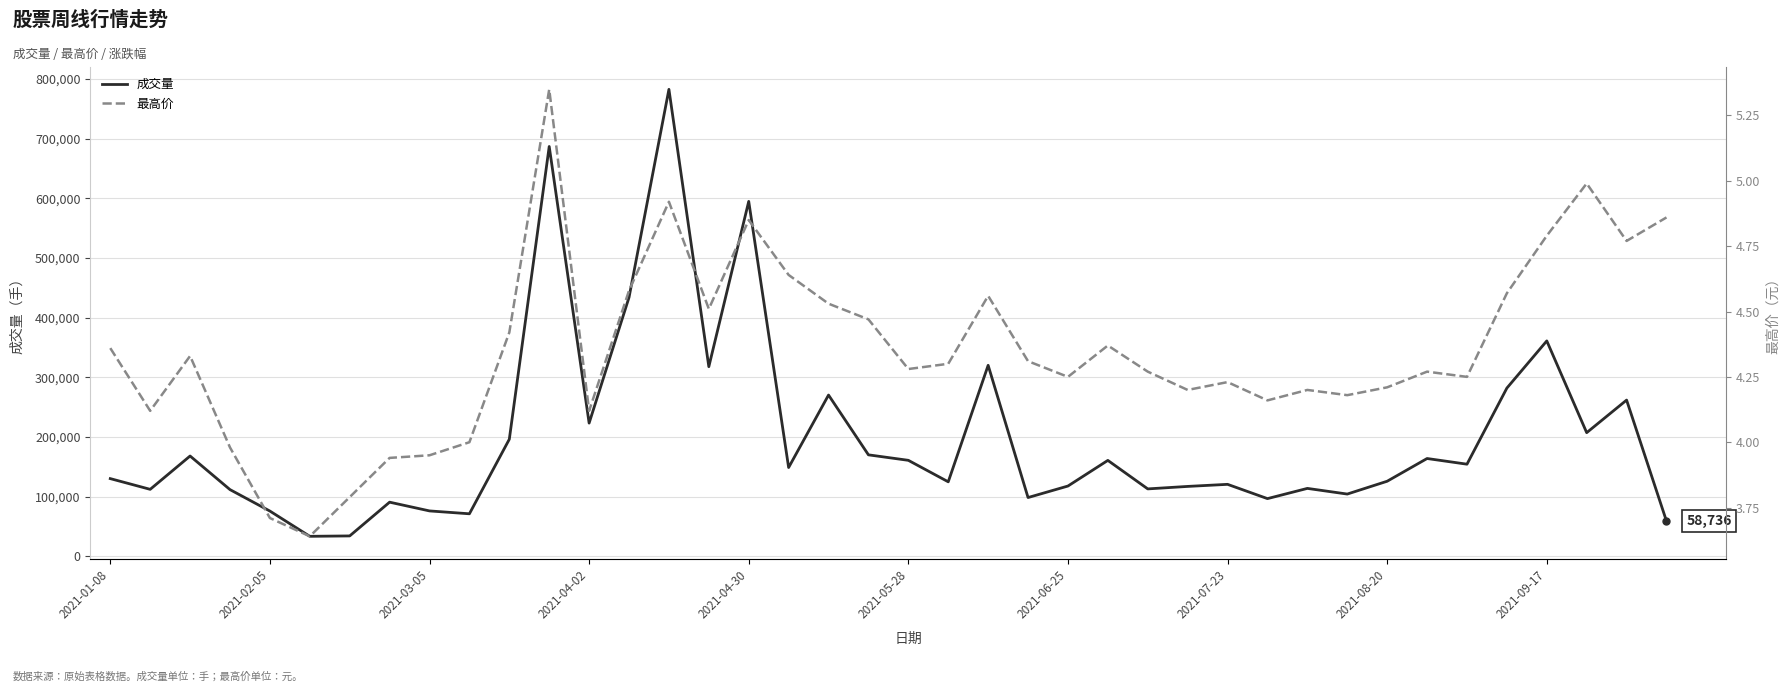

True or false: 最高价 and 成交量 cross at least once.

False